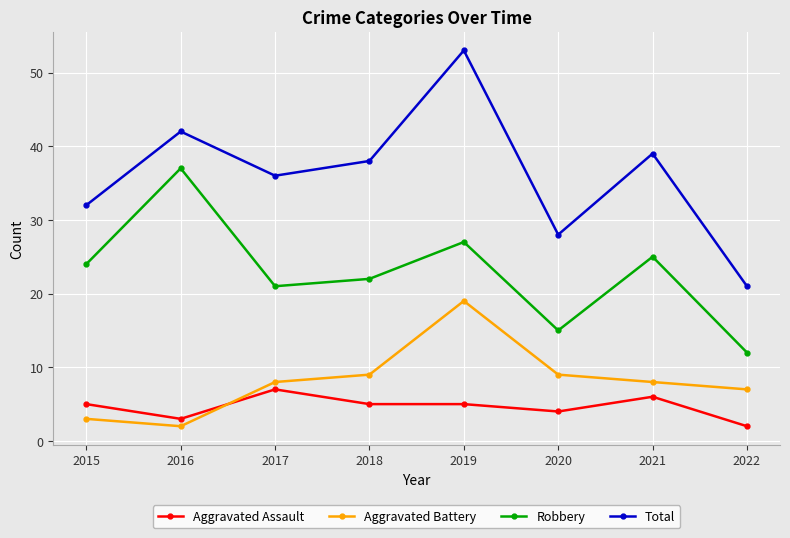

Count the number of data series in this chart.

4